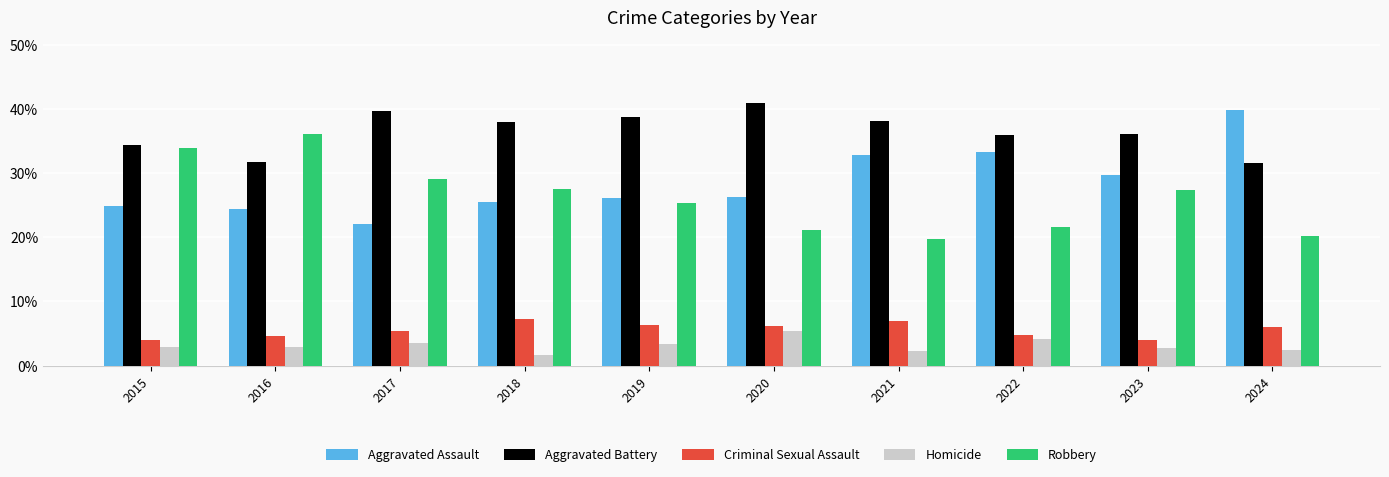

Are the bars grouped side by side (vs. stacked)?

Yes